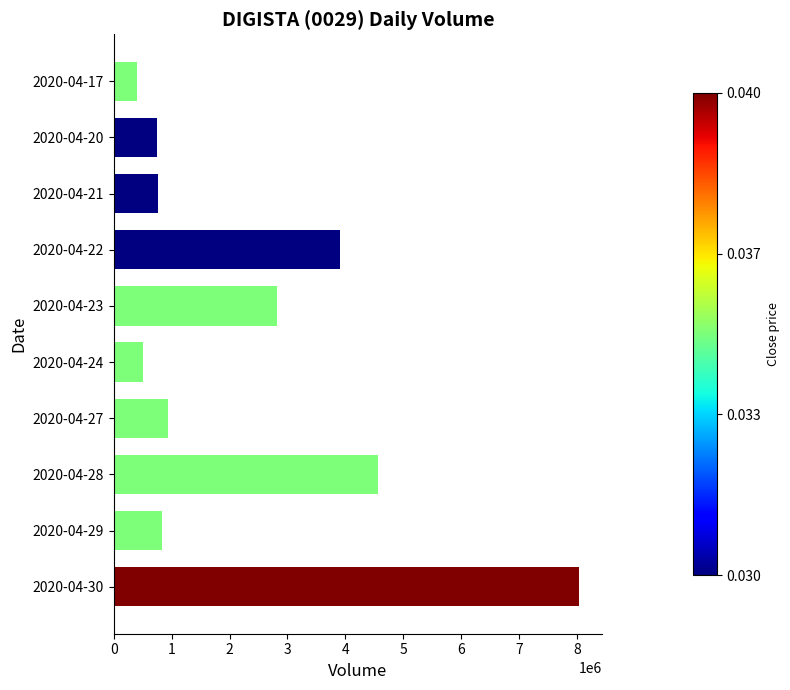

The value at 2020-04-23 is 2819100. True or false?

True